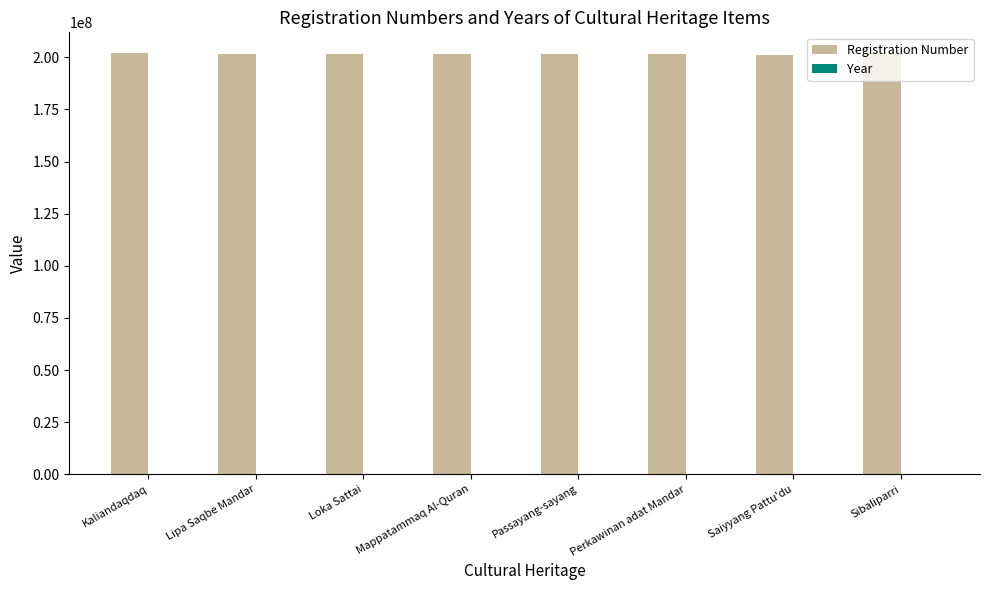

The value of Registration Number at Sibaliparri is 276587029. True or false?

False